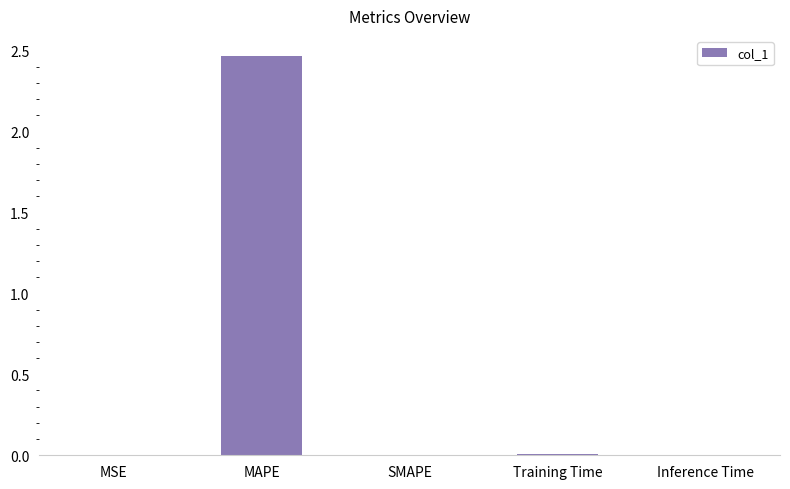

Is it true that the value at MSE is 0.0?

True